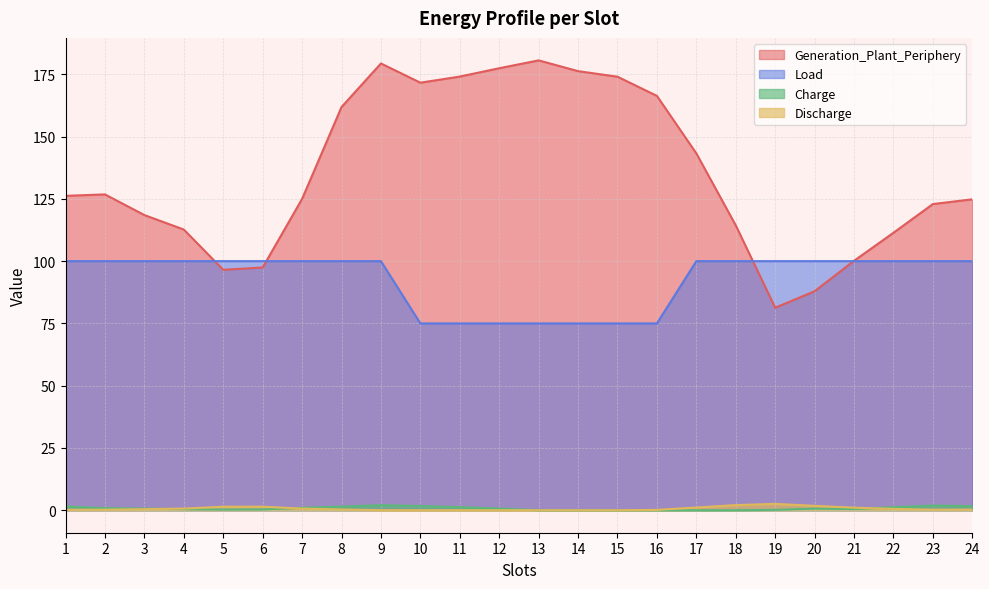

True or false: Load has more than 2 interior local peaks.

False